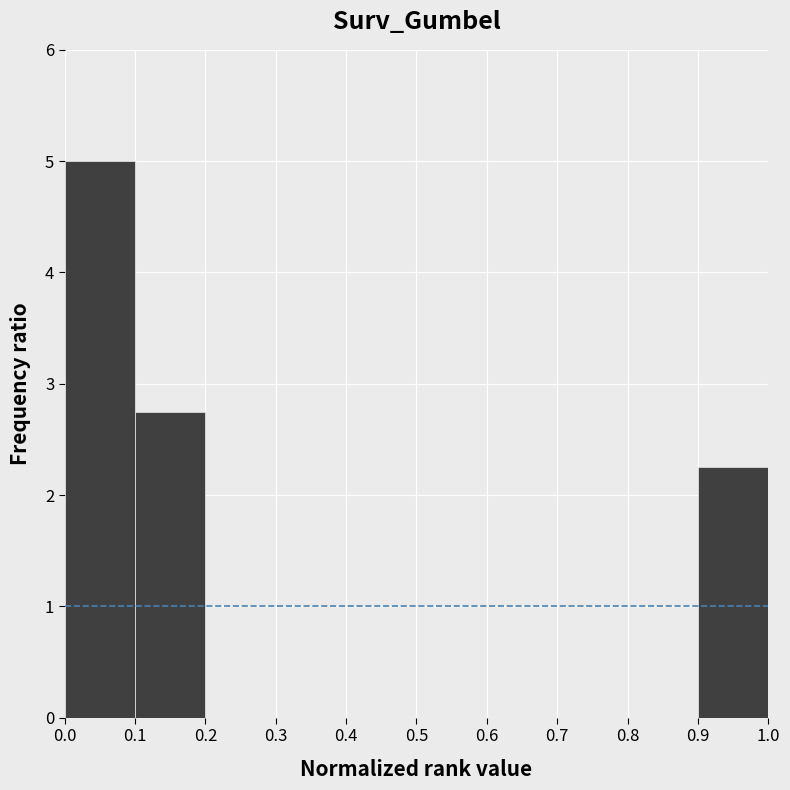

How tall is the bar that spans 0.9 to 1.0 on the x-axis? The values are not printed on the chart, so give them approximately, as read against the axis.

2.3